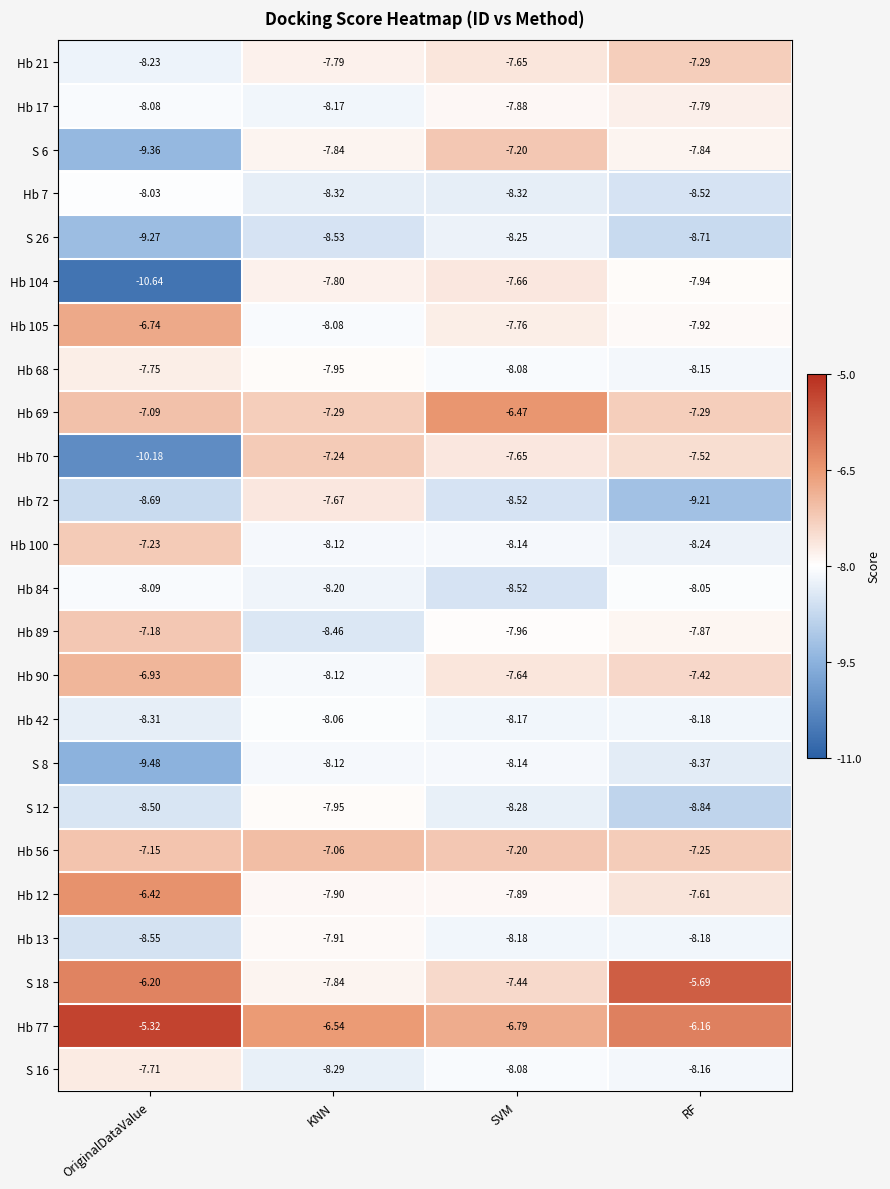

At which category does the chart reach its peak across all series?

OriginalDataValue